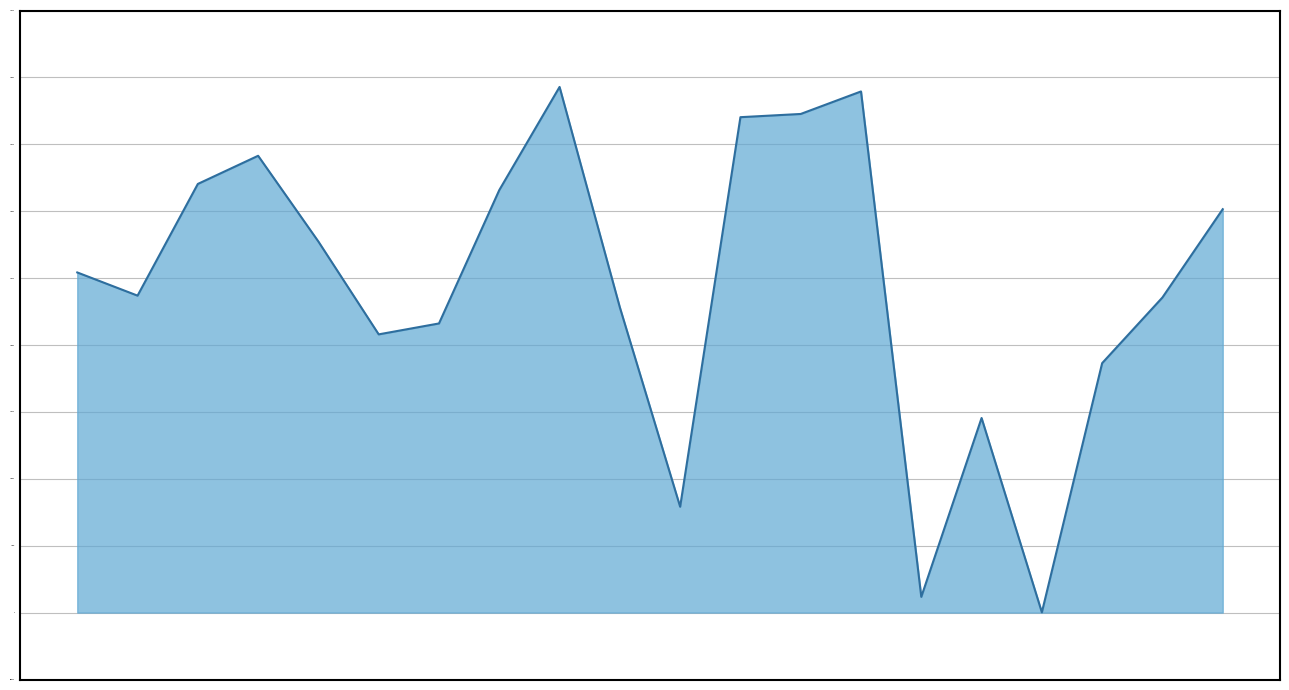

What is the difference between the maximum and minimum values?

392668